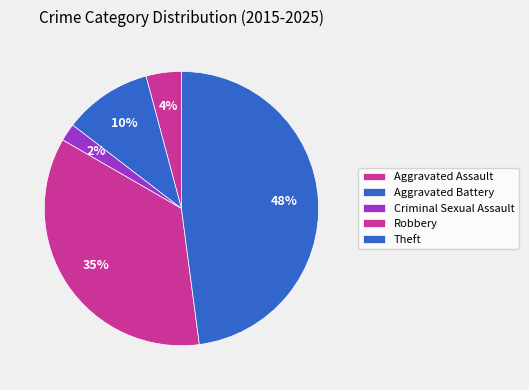

How many segments does this pie chart have?

5